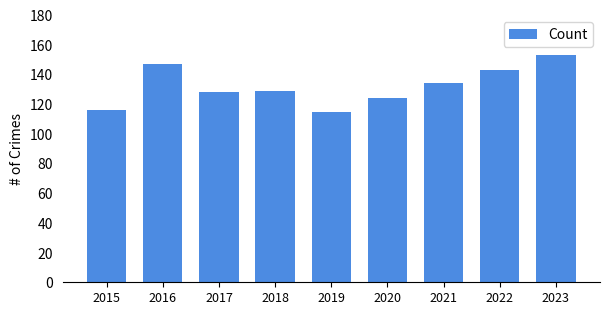

What is the average value?

132